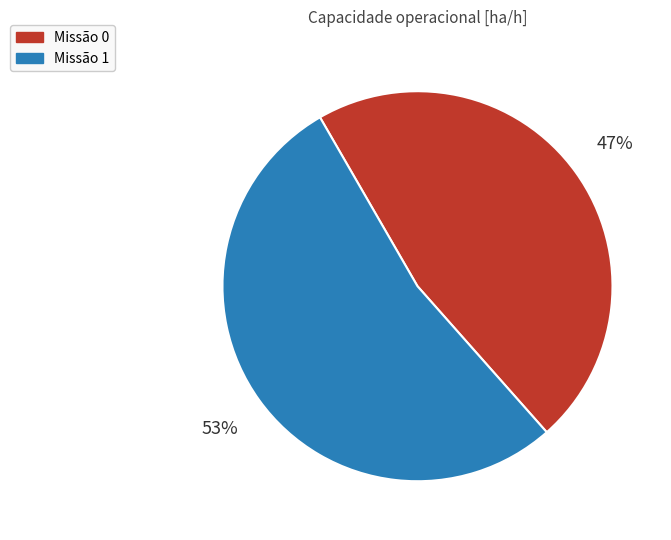

Is there any slice that represents more than half of the pie?

Yes